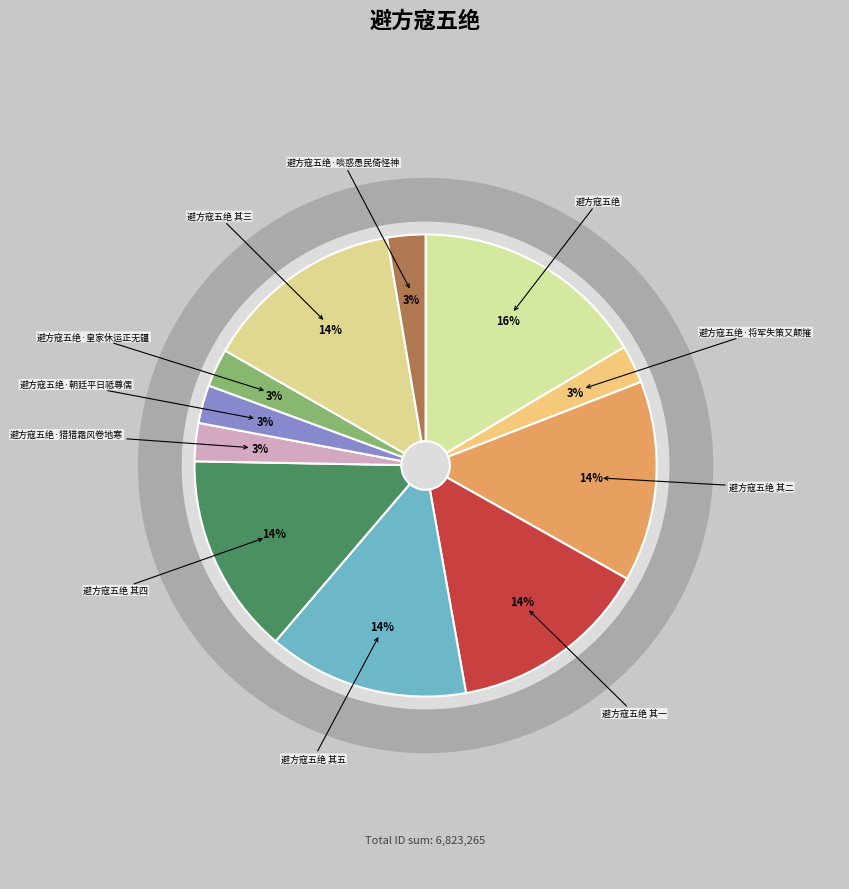

To the nearest percent, what is the average slice percentage?

9%